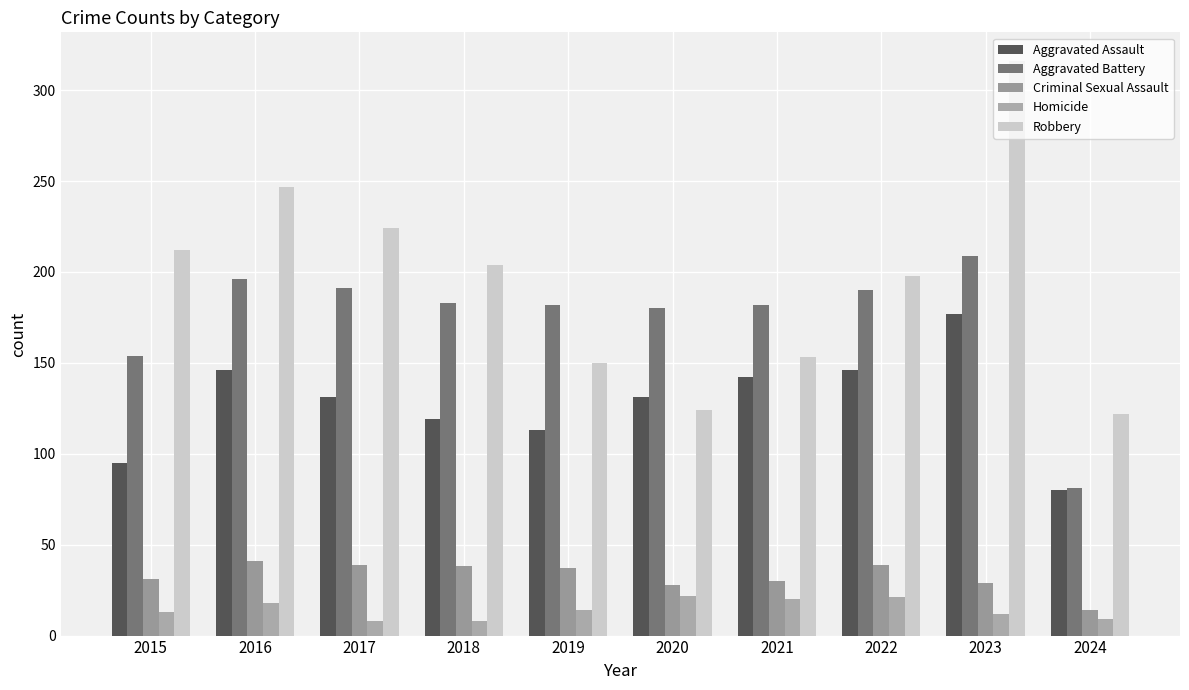

At 2020, list the series in order from largest to smallest.

Aggravated Battery, Aggravated Assault, Robbery, Criminal Sexual Assault, Homicide